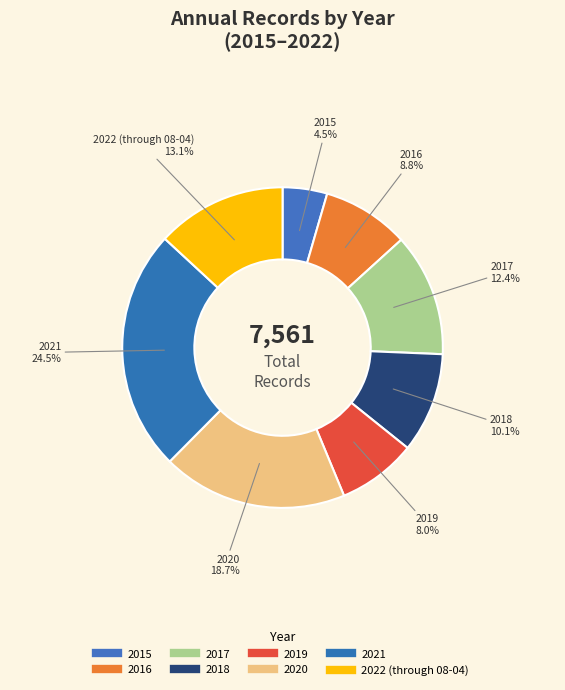

How many segments does this pie chart have?

8